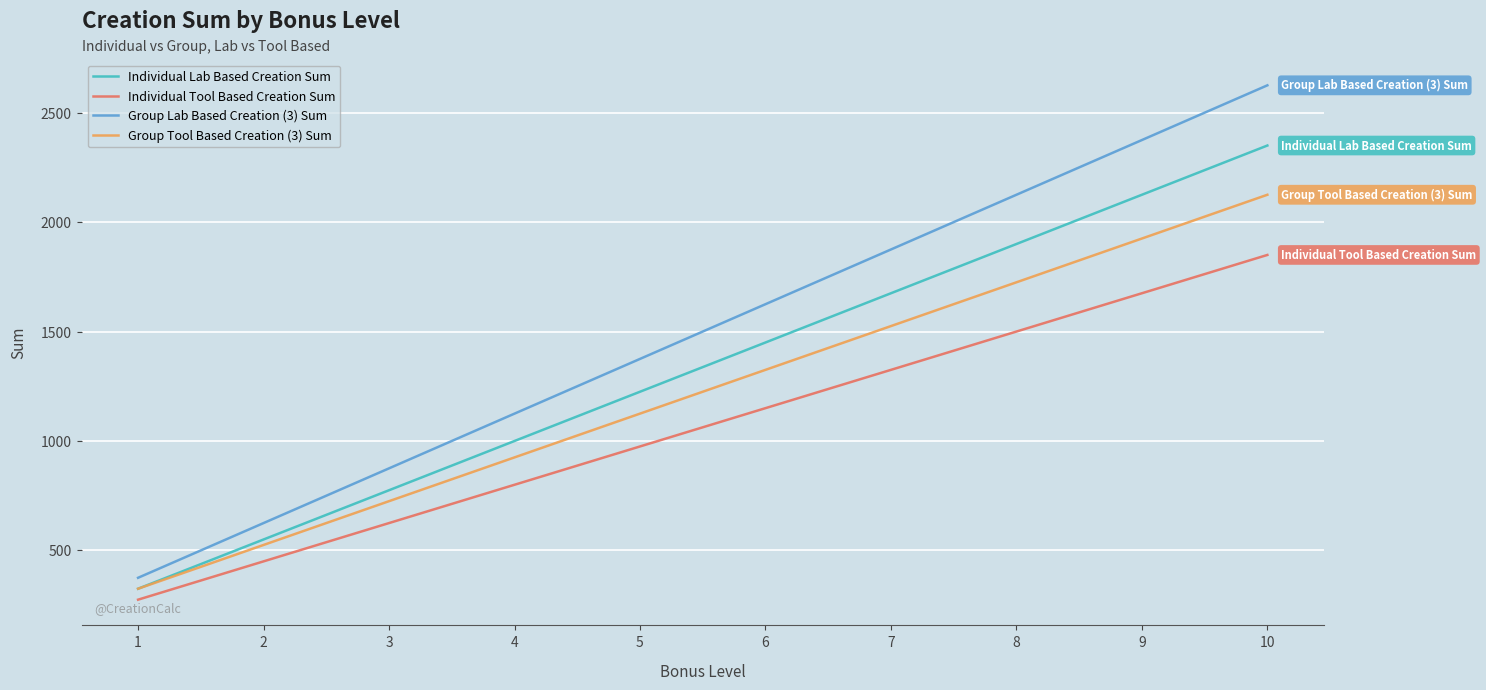

What is the minimum value shown in the chart?

275